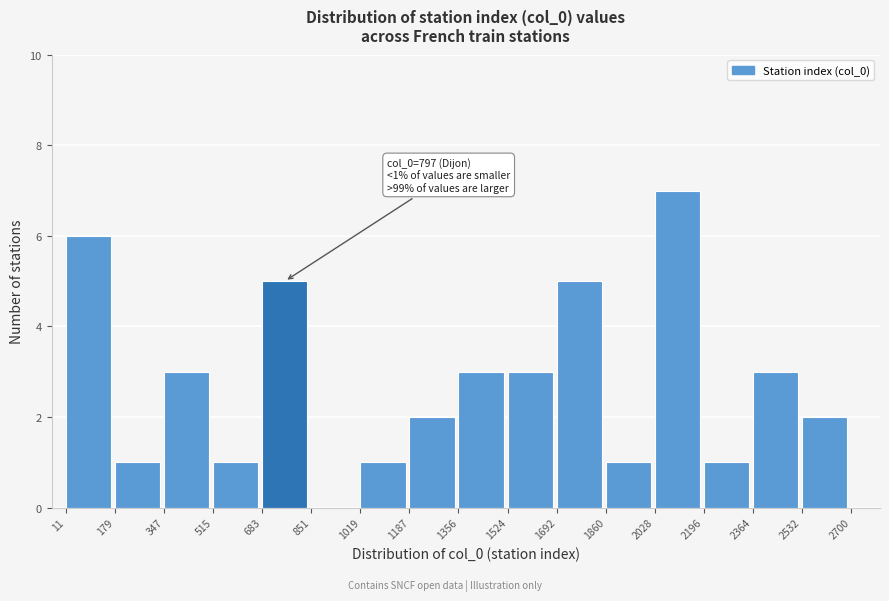

Which range on the x-axis has the tallest bar?

2028 to 2196